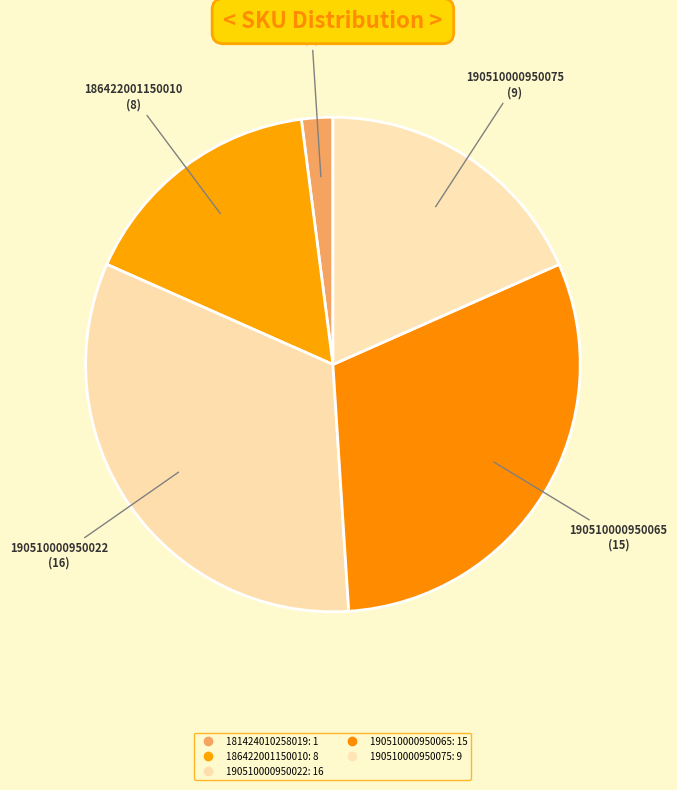

How many slices are in this pie chart?

5